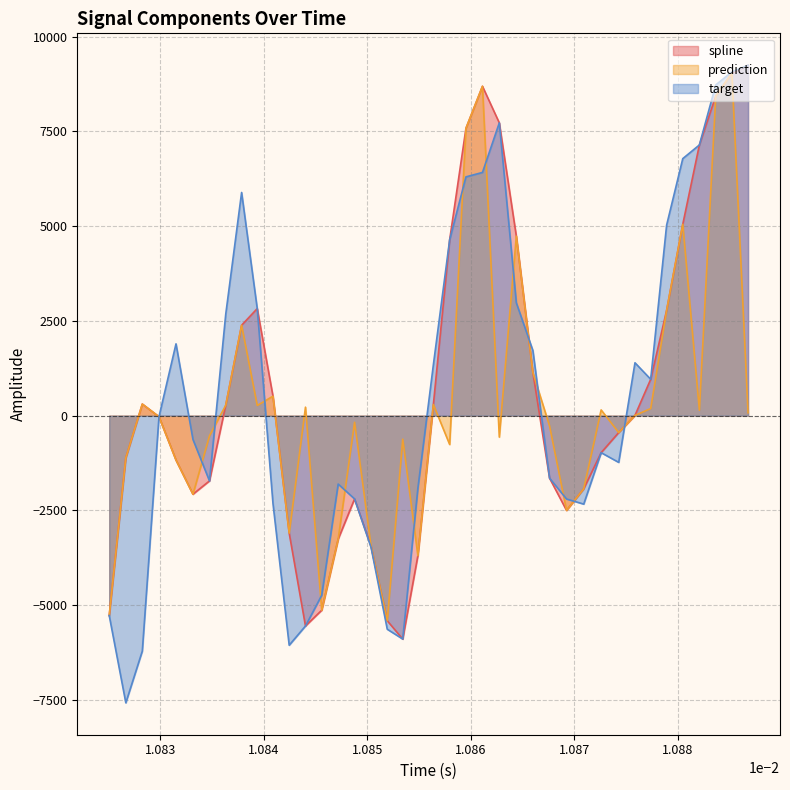

What are all the series names shown in the legend?

spline, prediction, target